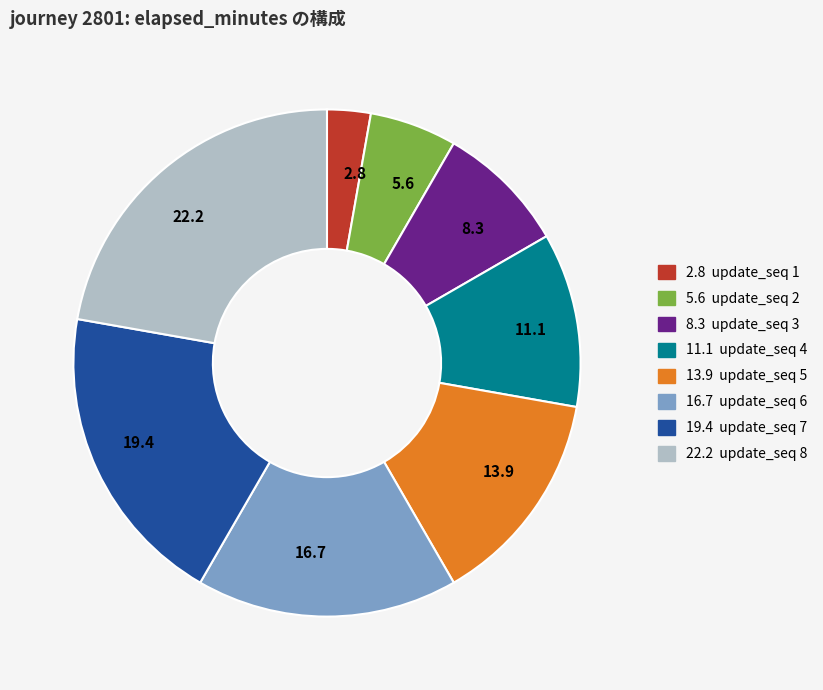

Is it true that 5.6 is 18% of the pie?

False